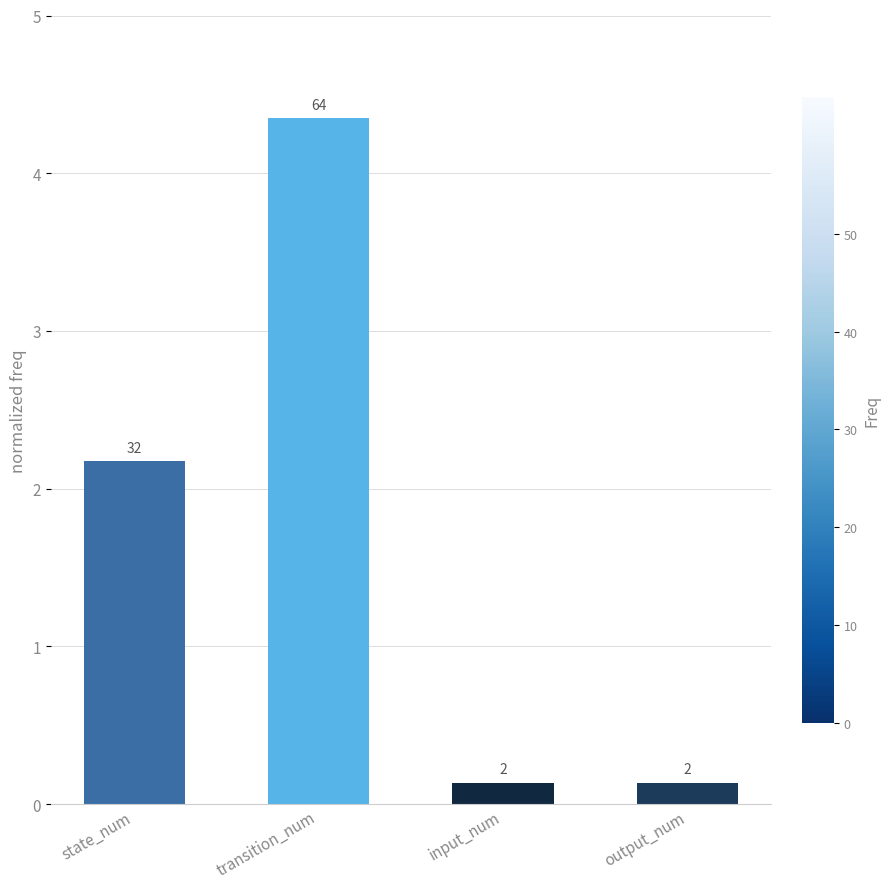

Are the bars horizontal?

No